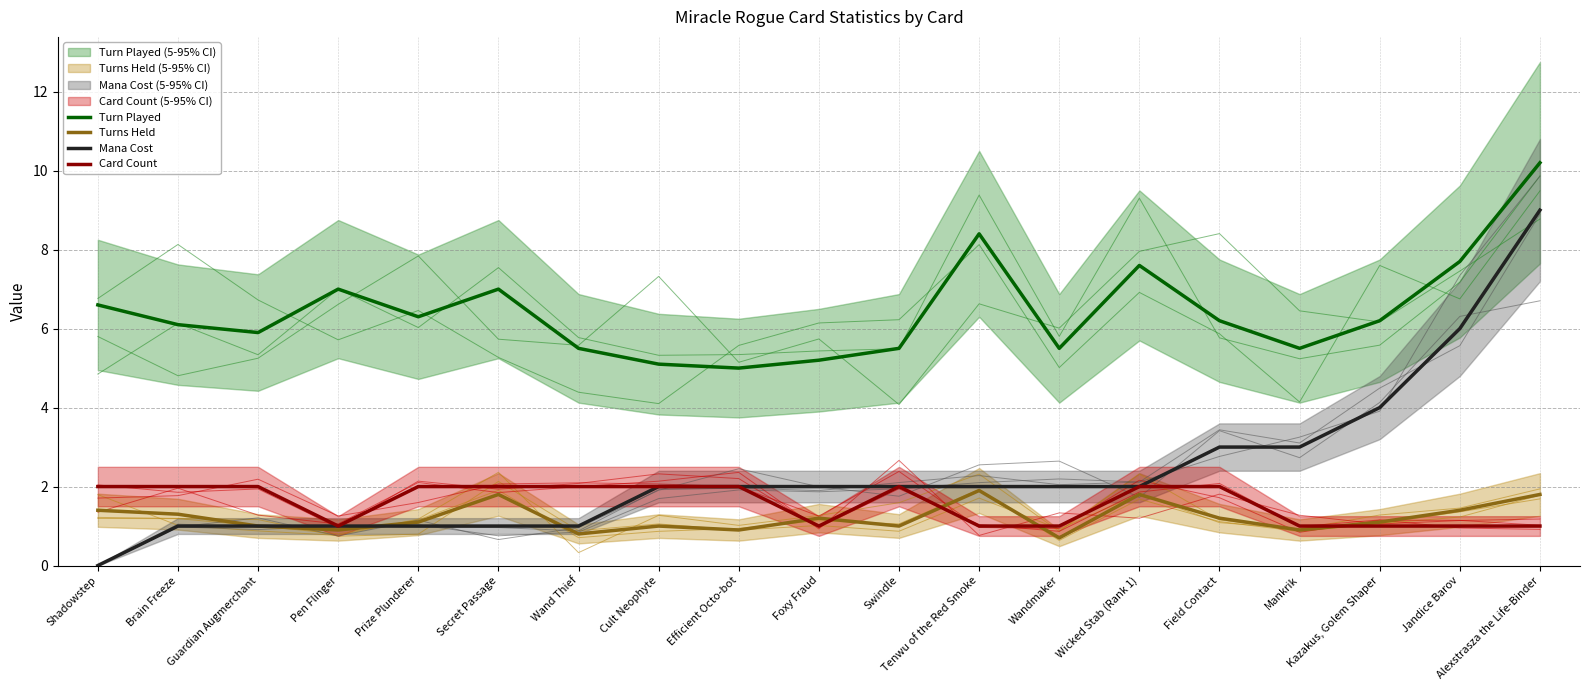

Which series has the largest range (max minus min)?

Mana Cost